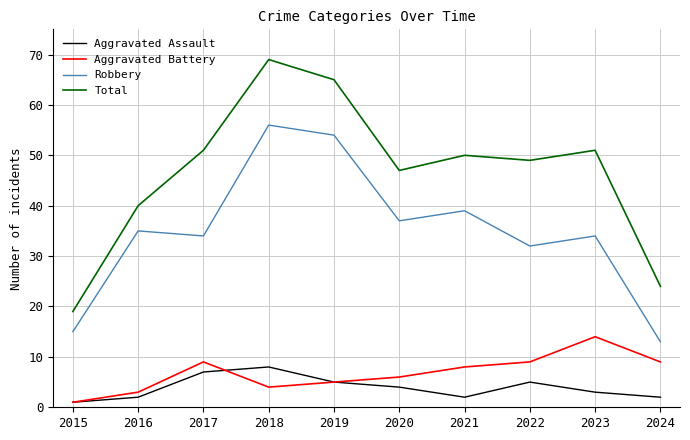

Is the value of Aggravated Battery at 2015 greater than the value of Aggravated Assault at 2021?

No